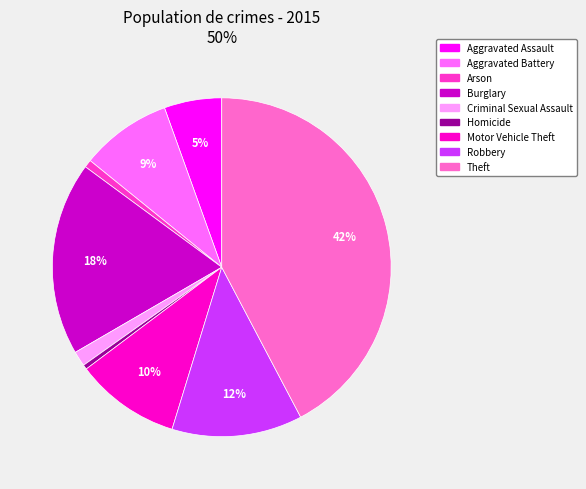

Between Burglary and Aggravated Assault, which is larger?

Burglary